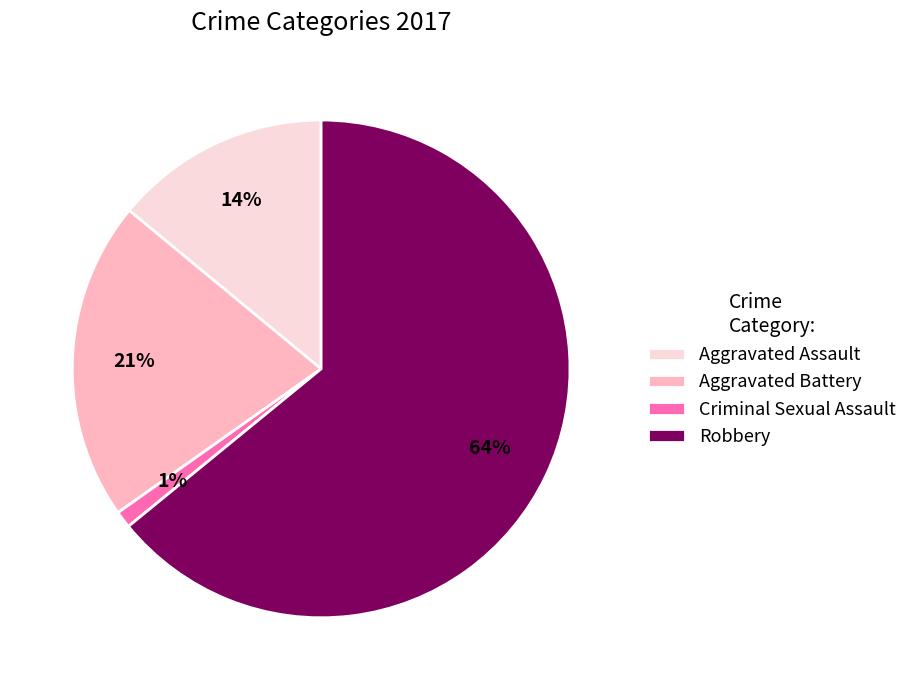

How many segments does this pie chart have?

4